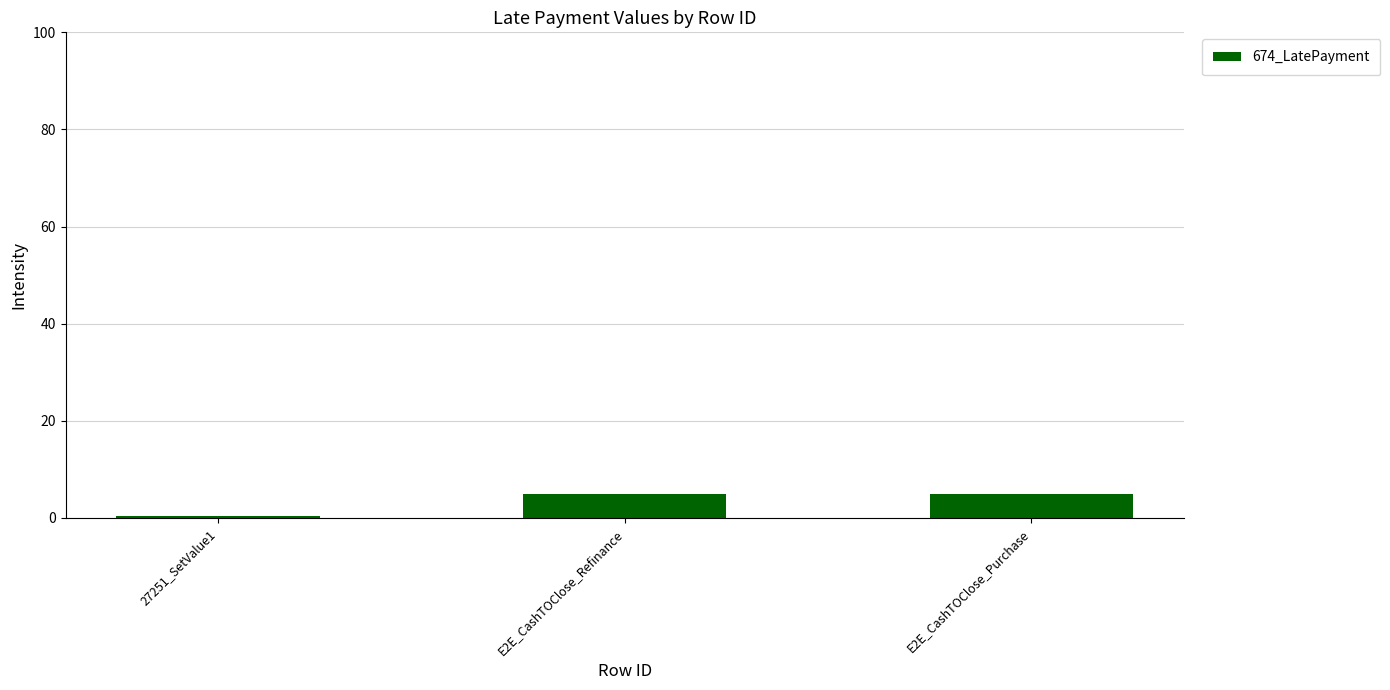

What is the greatest value displayed?

5.0